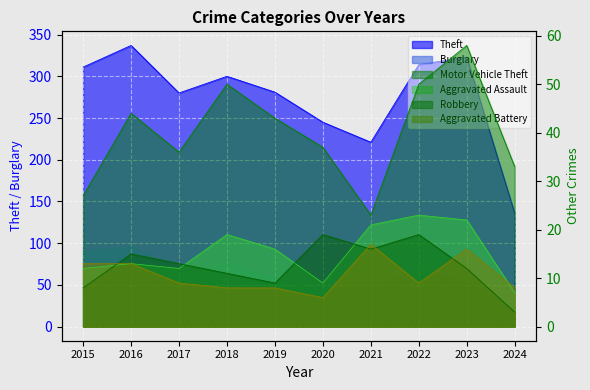

What is the value of the Robbery point at the 10th from the left?

3